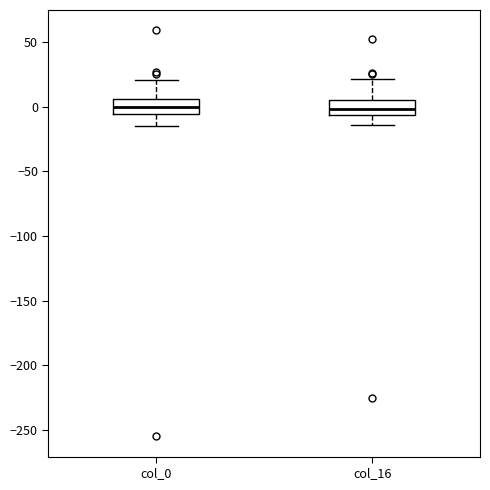

Reading left to right, read every box against the y-axis: the position of its median line, the range the box covers, and the ends of its whiskers. The values are not printed on the chart, so give them approximately, as read against the axis.

col_0: median 0, box -5 to 5, whiskers -15 to 20
col_16: median 0, box -5 to 5, whiskers -15 to 20